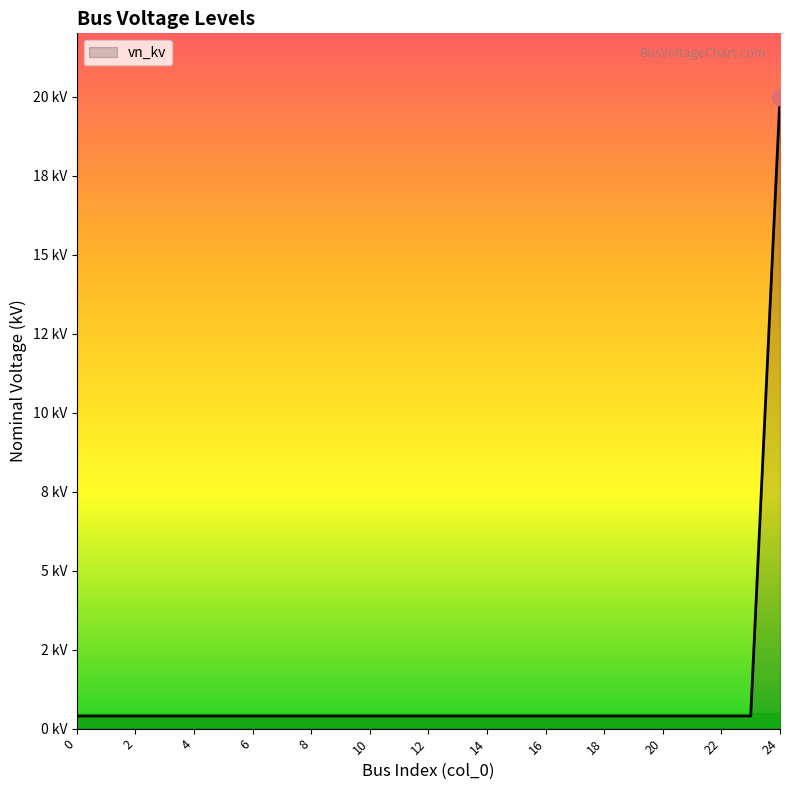

Does the chart display data point markers on the line(s)?

No